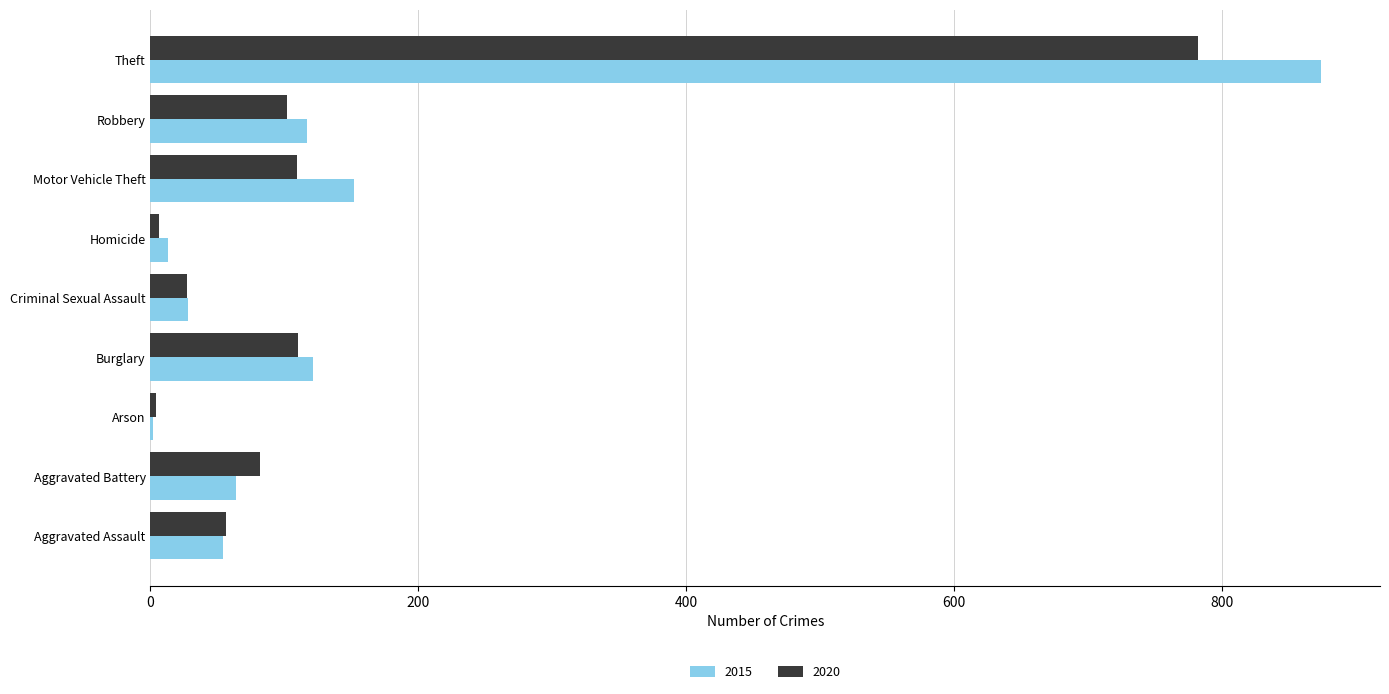

Which label corresponds to the largest value in the chart?

Theft